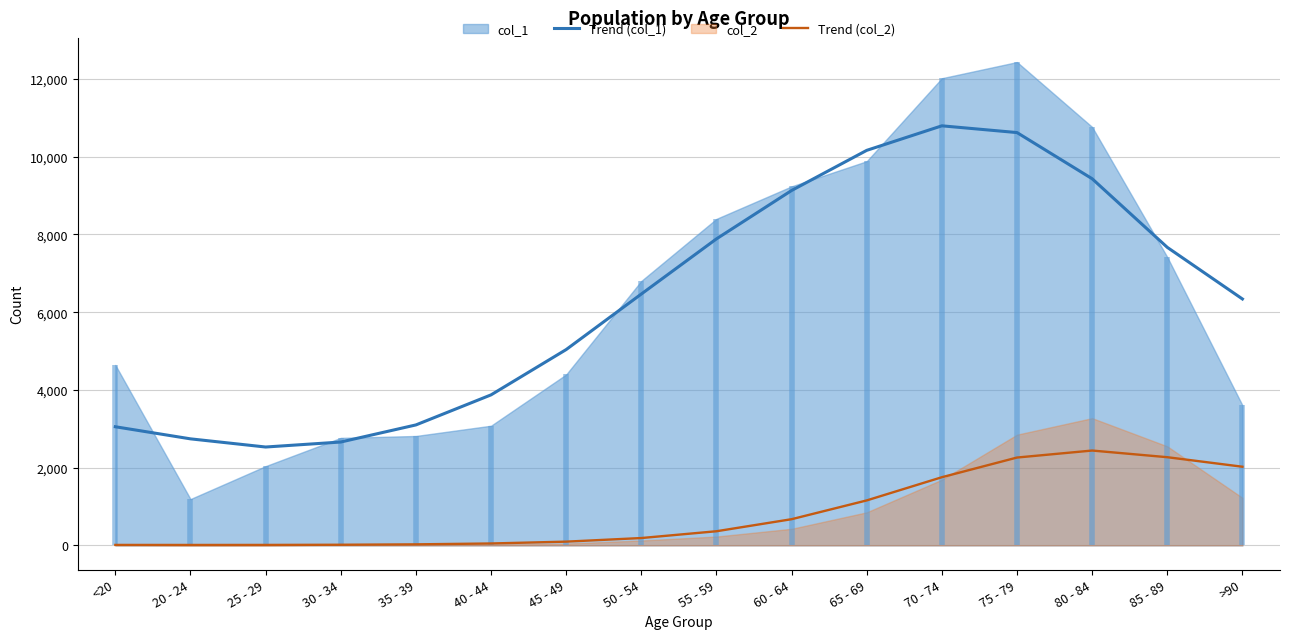

How many values in the Trend (col_1) series are below 6466?

8